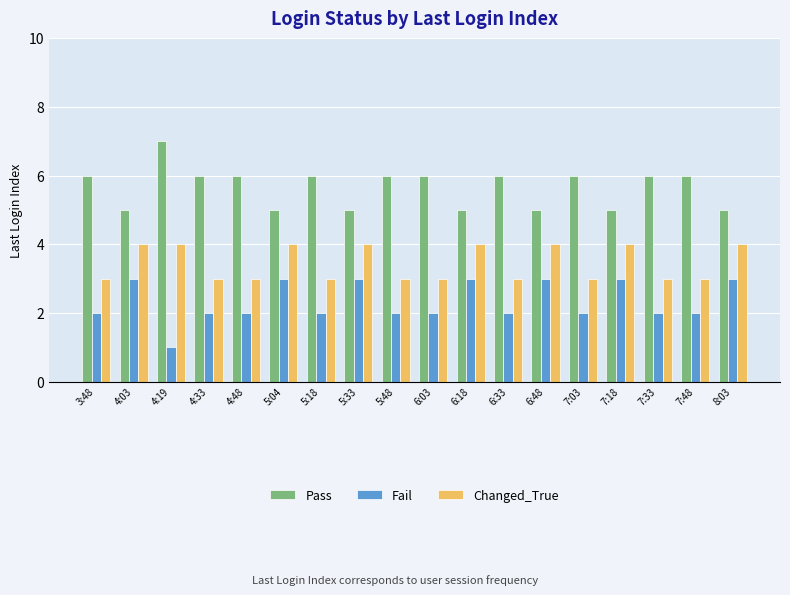

What is the sum of the Fail values at 4:03 and 7:18?

6